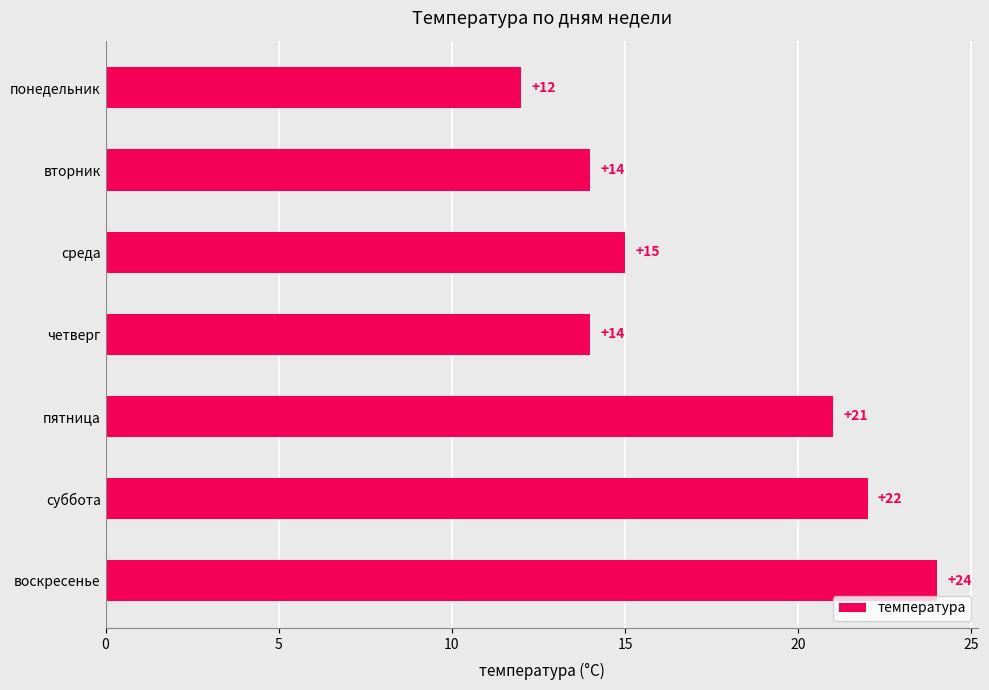

Reading bottom to top, list all the values displayed in this chart.

воскресенье=24	суббота=22	пятница=21	четверг=14	среда=15	вторник=14	понедельник=12